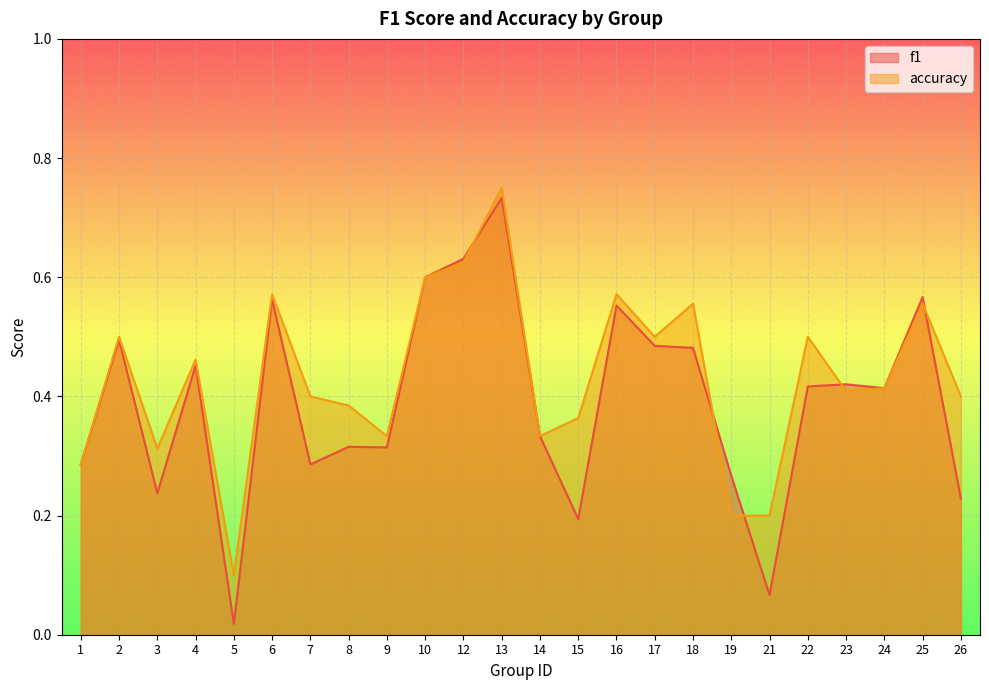

Which series changed the most between 12 and 22?

f1